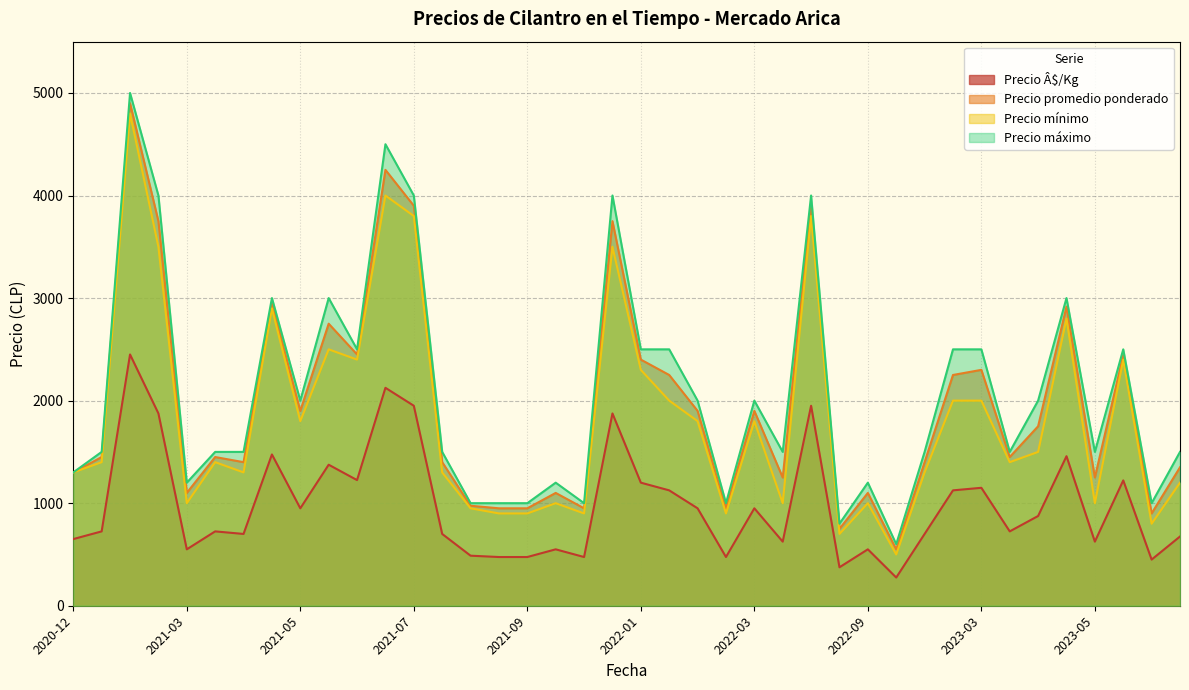

True or false: Precio Â$/Kg and Precio máximo cross at least once.

False